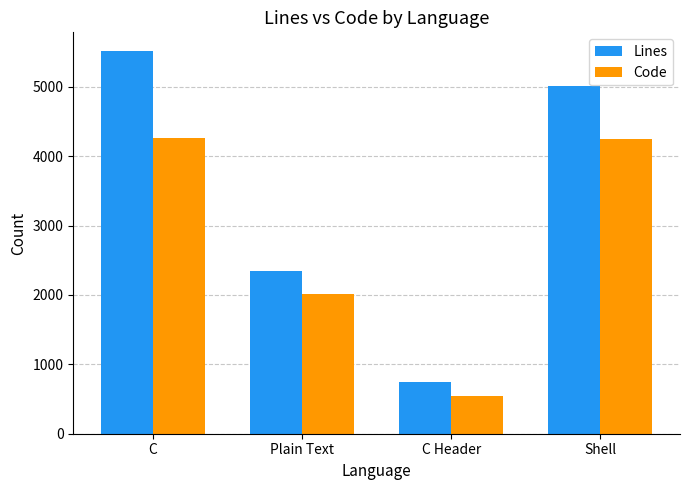

Which series has the widest spread of values?

Lines